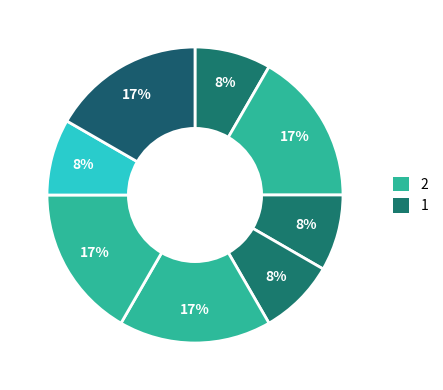

Count the number of slices in the pie.

8